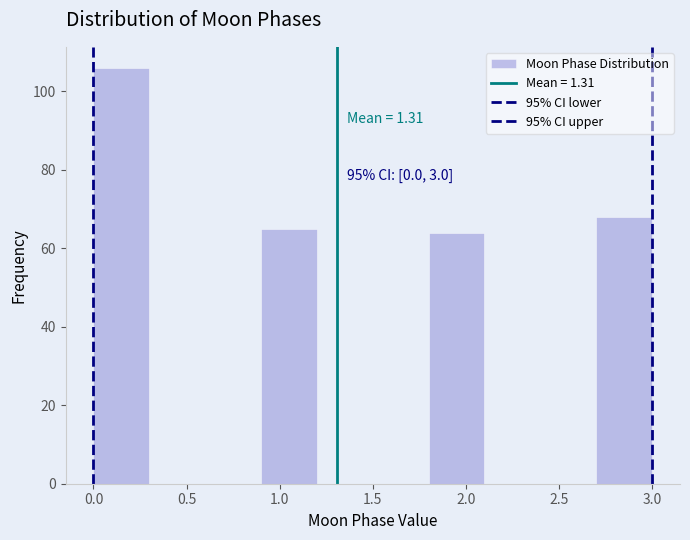

Which range on the x-axis has the tallest bar?

0.0 to 0.3